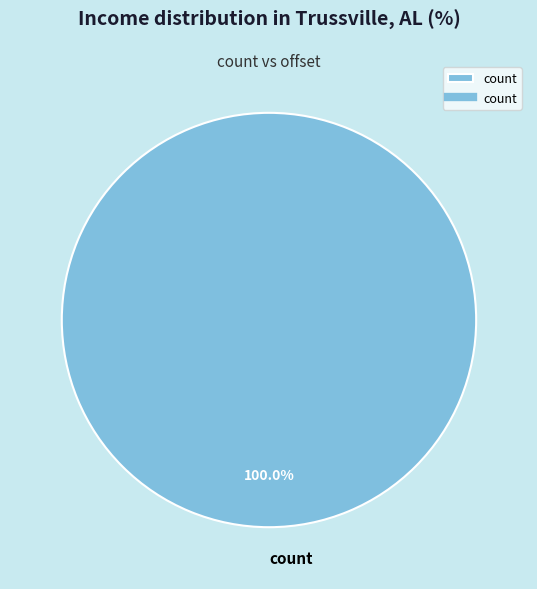

Rank the categories by value from highest to lowest.

count